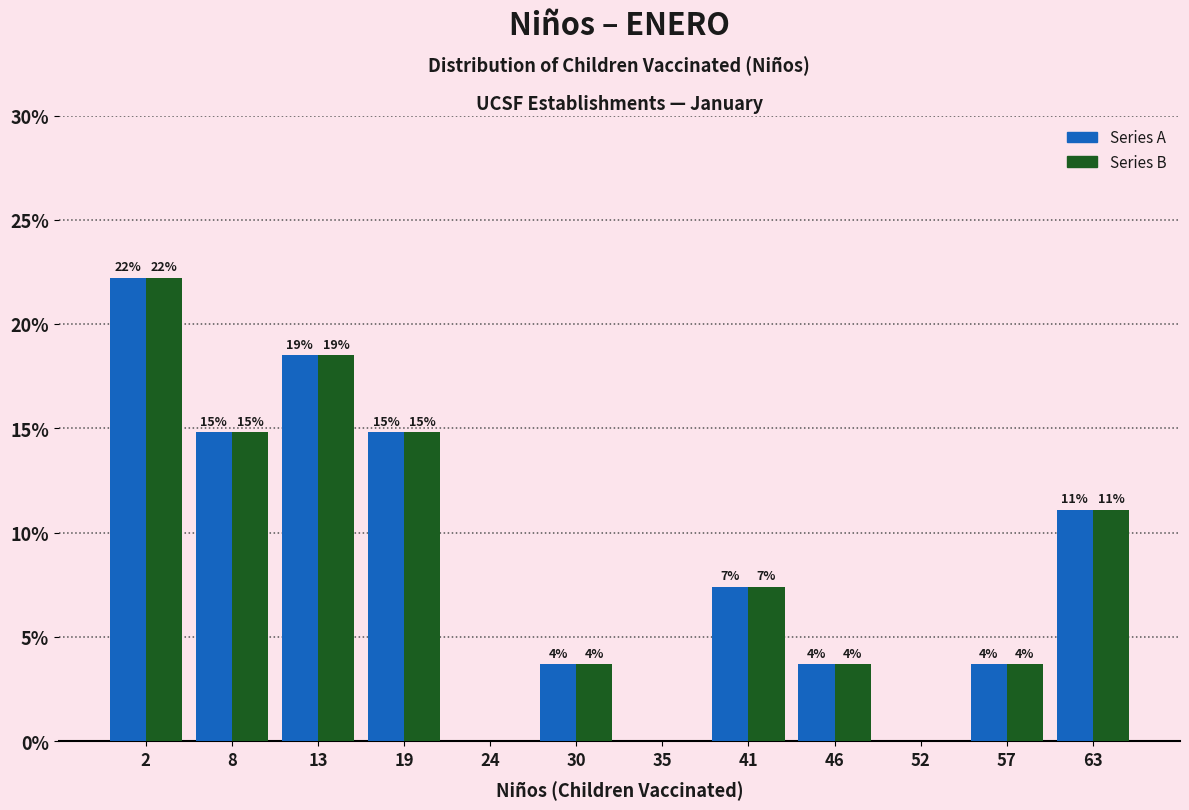

Does the chart contain stacked bars?

No